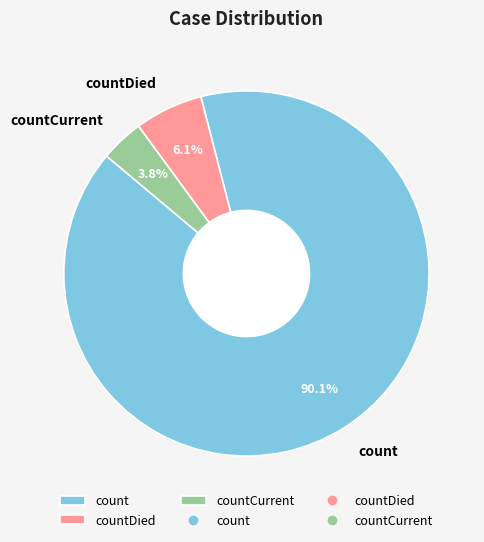

Which slice is the largest?

count